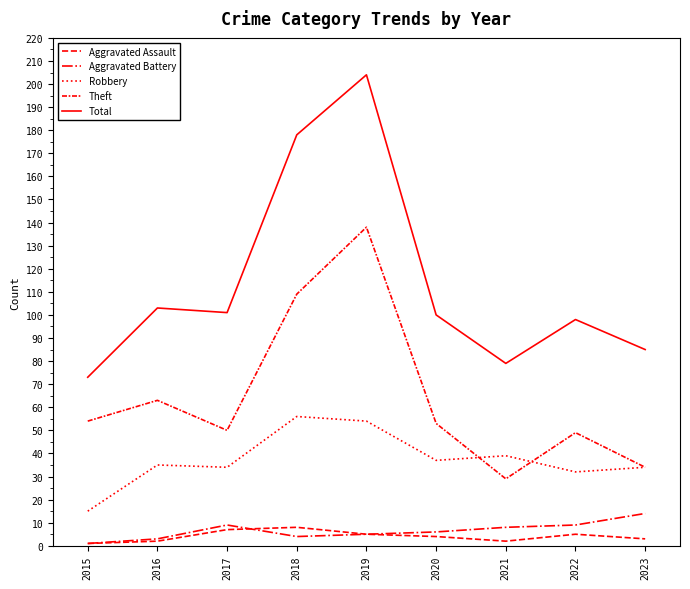

True or false: Theft and Total intersect in this chart.

False